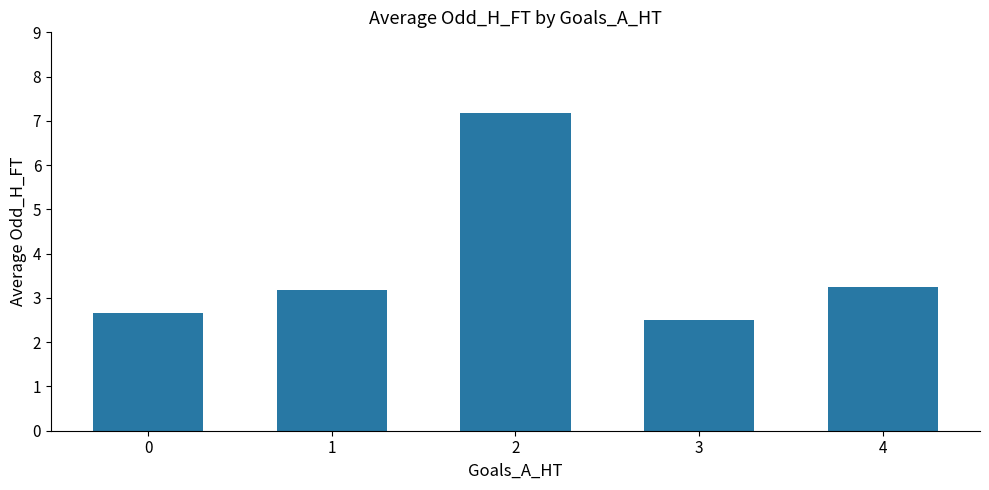

What is the maximum value shown in the chart?

7.2